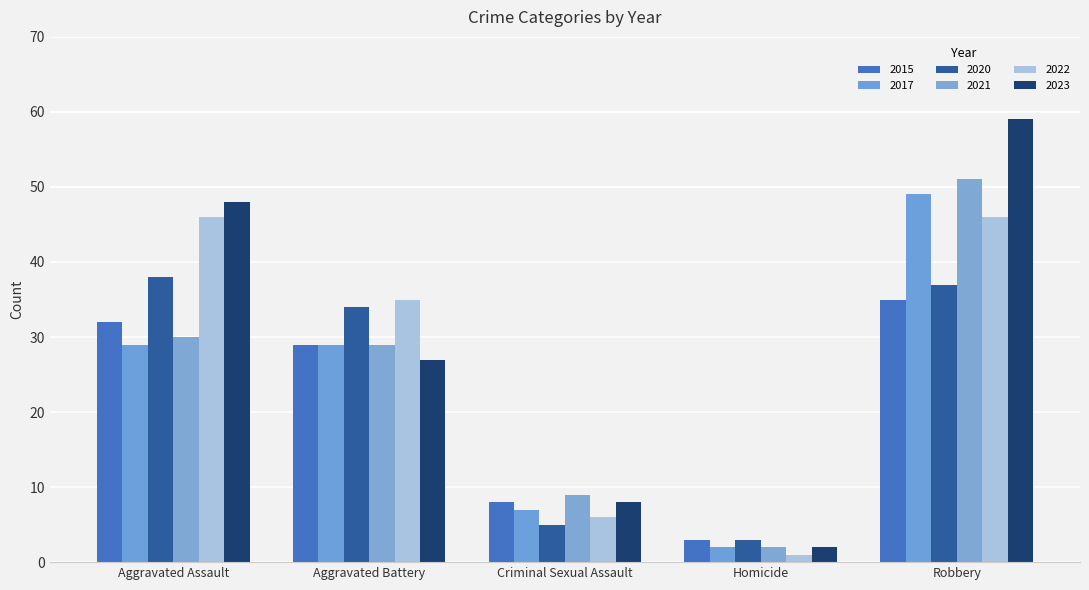

What is the smallest value displayed?

1